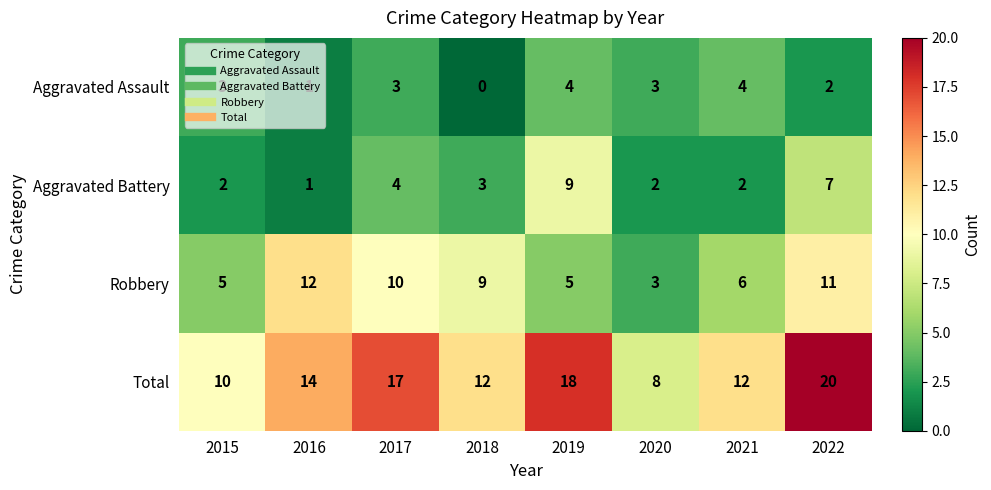

What is the maximum value for Robbery?

12